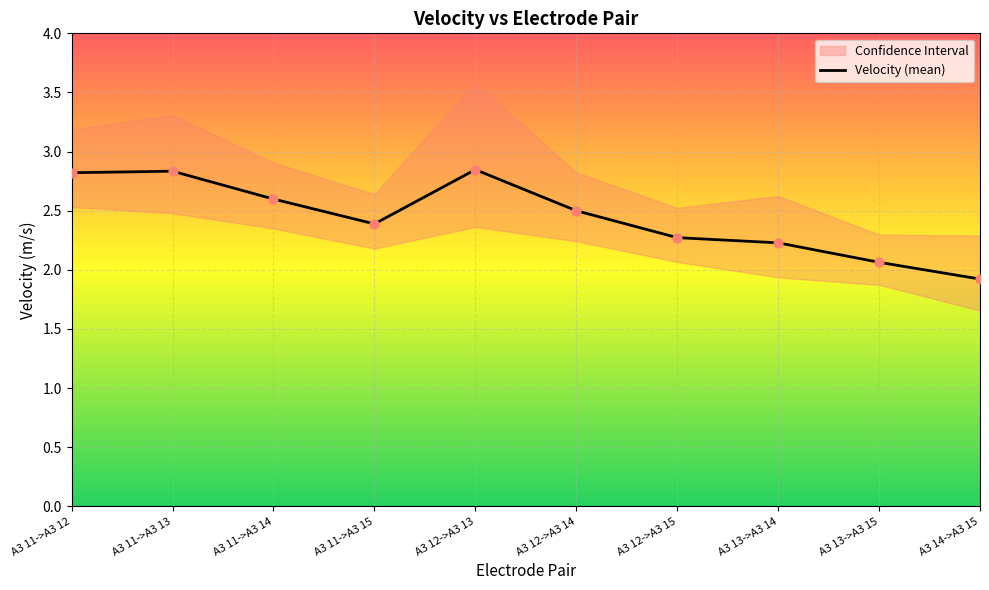

What is the ratio of the value at A3 14->A3 15 to the value at A3 12->A3 13?

0.7